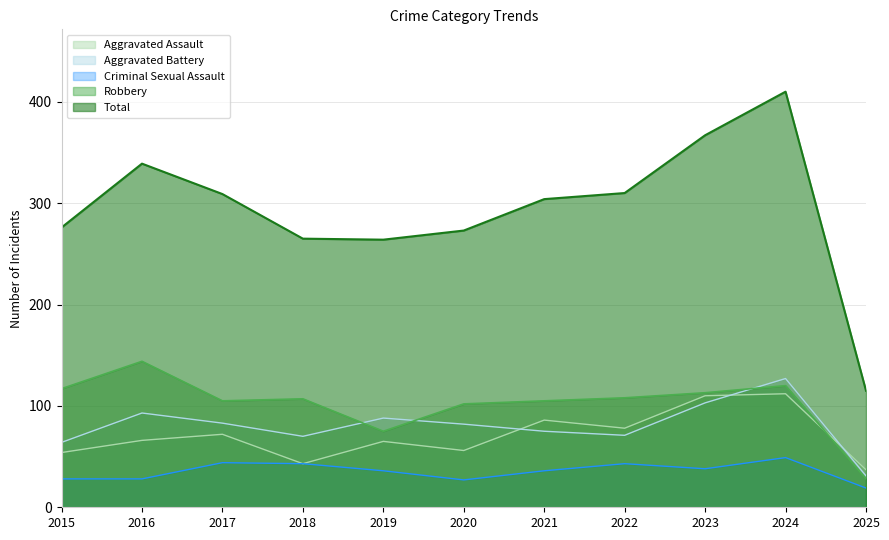

Reading right to left, transcribe all the data shown in this chart.

Aggravated Assault: 2025=37	2024=112	2023=110	2022=78	2021=86	2020=56	2019=65	2018=43	2017=72	2016=66	2015=54
Aggravated Battery: 2025=31	2024=127	2023=103	2022=71	2021=75	2020=82	2019=88	2018=70	2017=83	2016=93	2015=64
Criminal Sexual Assault: 2025=19	2024=49	2023=38	2022=43	2021=36	2020=27	2019=36	2018=43	2017=44	2016=28	2015=28
Robbery: 2025=28	2024=120	2023=113	2022=108	2021=105	2020=102	2019=75	2018=107	2017=105	2016=144	2015=117
Total: 2025=115	2024=410	2023=367	2022=310	2021=304	2020=273	2019=264	2018=265	2017=309	2016=339	2015=276